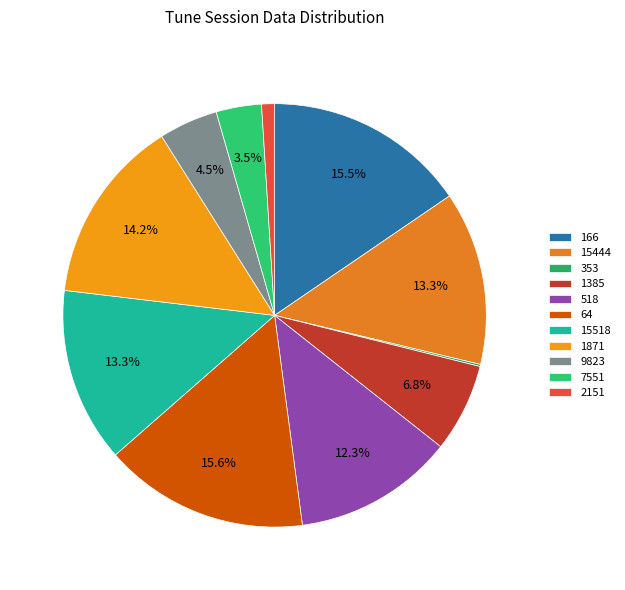

Which category has the biggest portion of the pie?

64